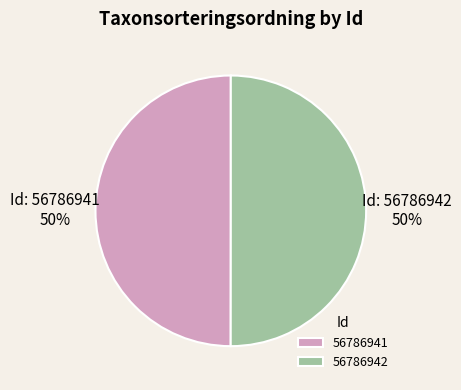

How many segments does this pie chart have?

2